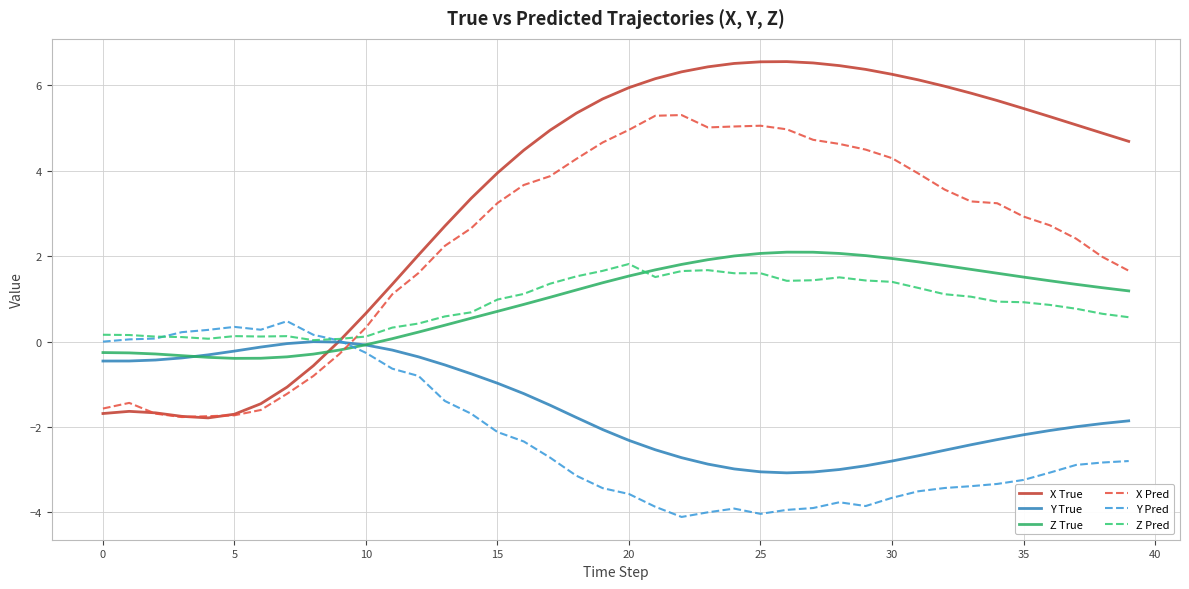

Which series has the largest total across all categories?

X True